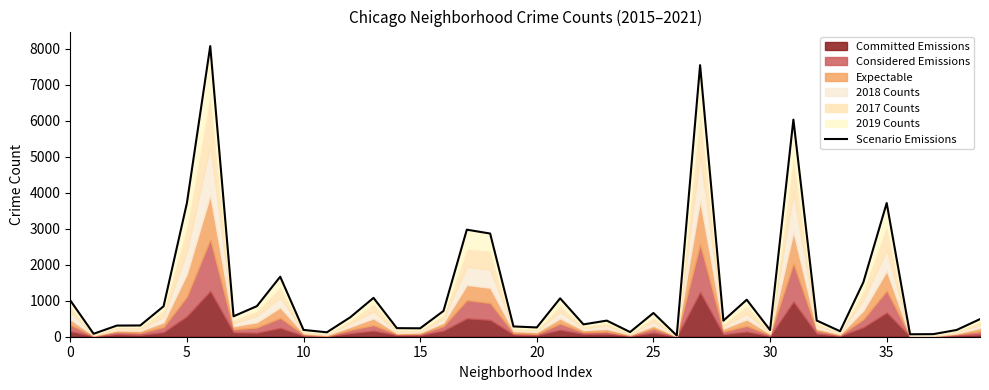

What value does the data have at 21, to the nearest 10?

1070